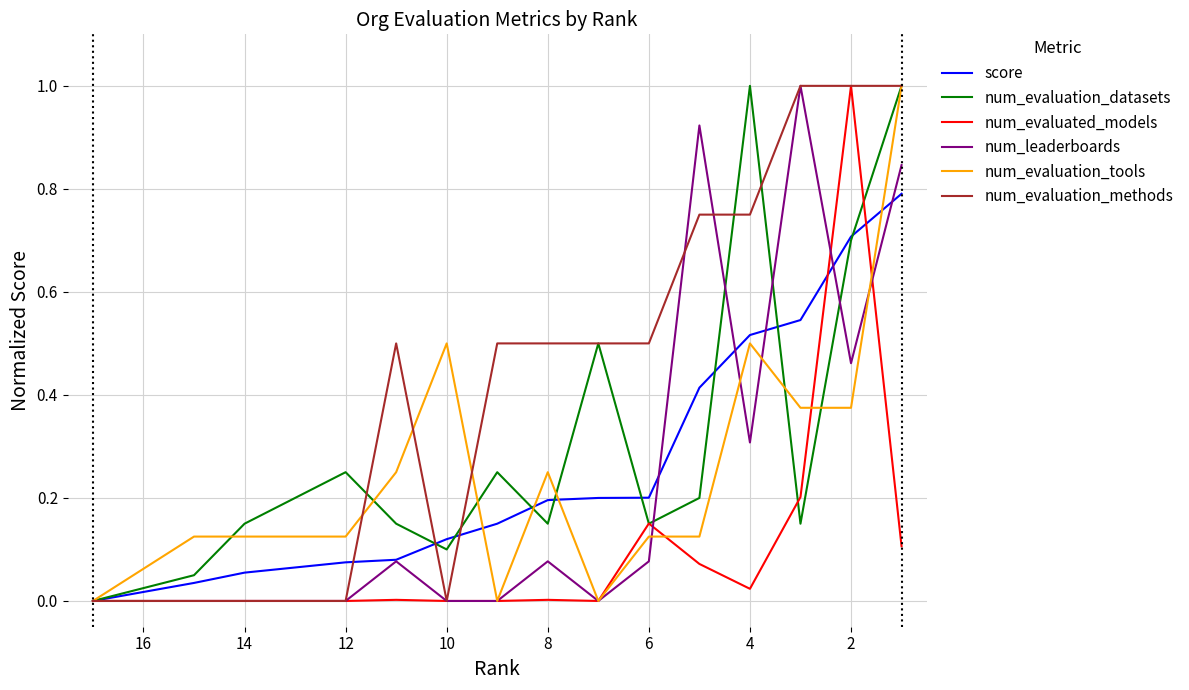

After their last crossing, which series has the higher values: num_leaderboards or num_evaluation_datasets?

num_evaluation_datasets